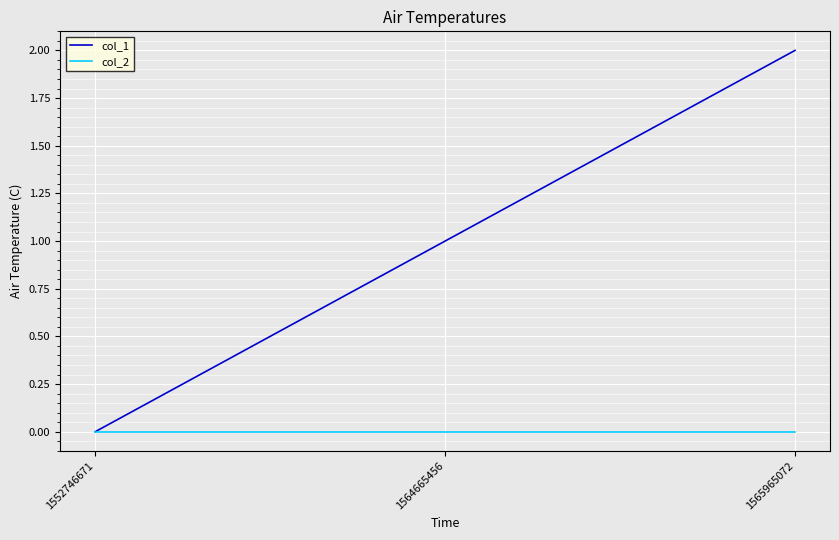

Reading left to right, extract all data points from this chart.

col_1: 1552746671=0	1564665456=1	1565965072=2
col_2: 1552746671=0	1564665456=0	1565965072=0